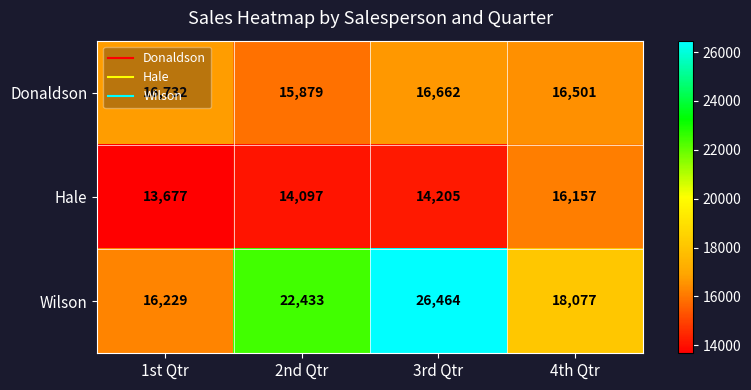

What is the difference between the maximum and minimum values in the Hale series?

2480